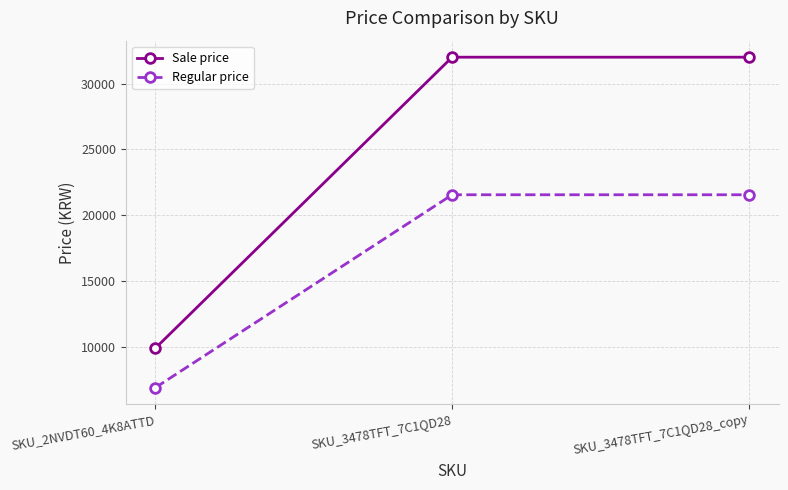

The Sale price series shows 32000 at SKU_3478TFT_7C1QD28_copy. True or false?

True